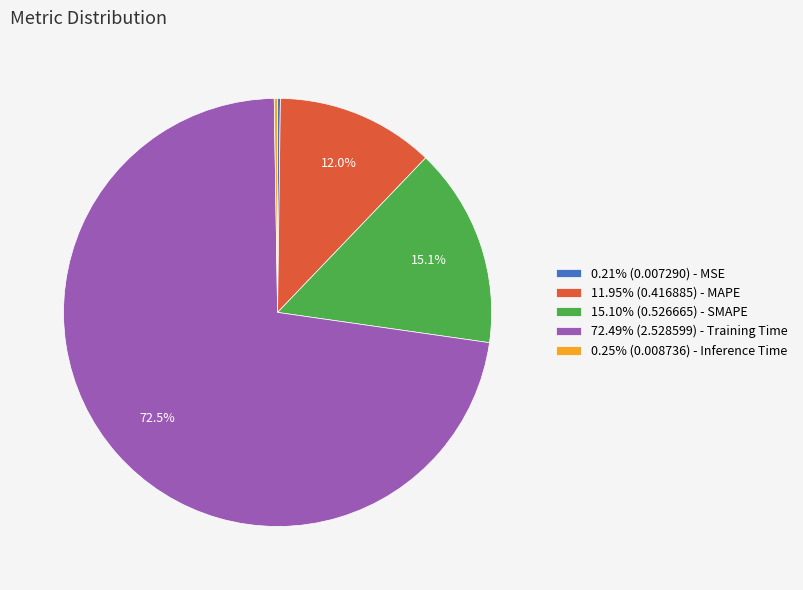

Do 15.10% (0.526665) - SMAPE and 72.49% (2.528599) - Training Time together represent more than half of the pie?

Yes